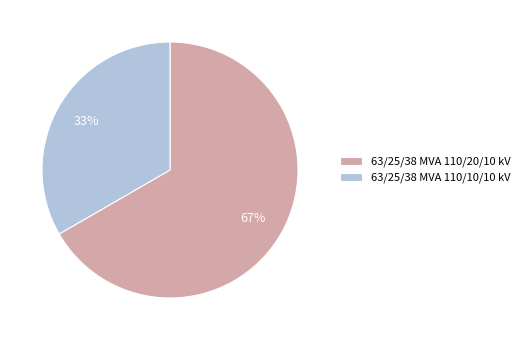

Does 63/25/38 MVA 110/10/10 kV represent more than half of the total?

No